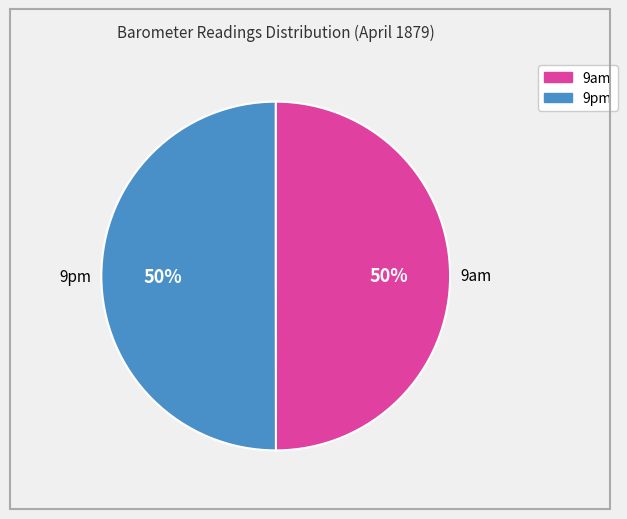

To the nearest percent, what percentage of the pie is 9am?

50%